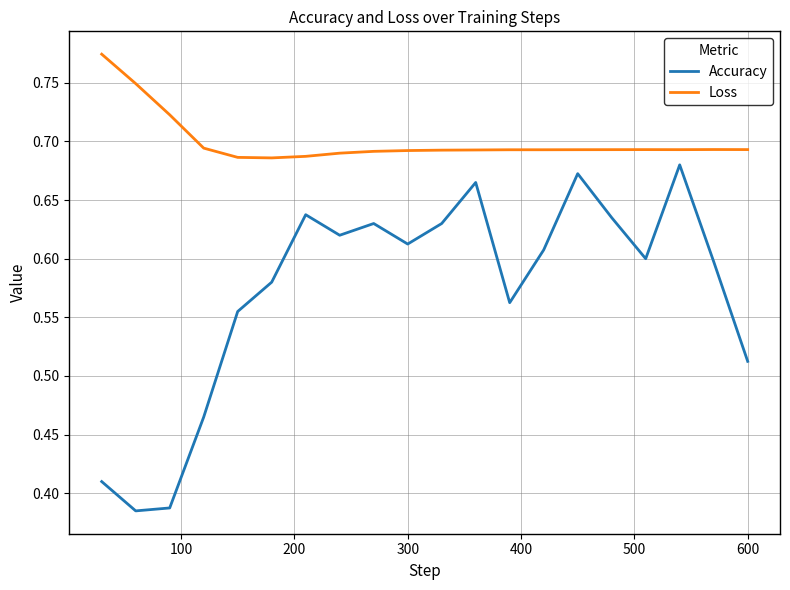

True or false: Loss and Accuracy intersect in this chart.

False